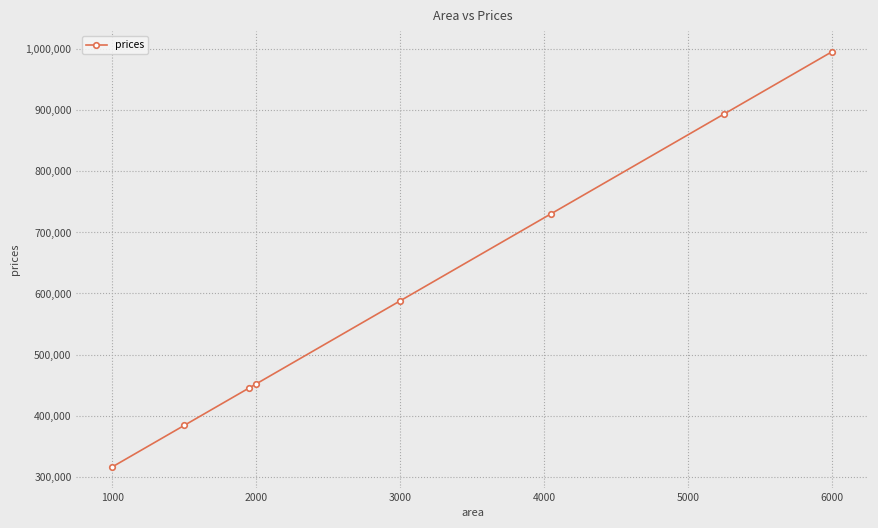

How many data points are less than 587979?

4